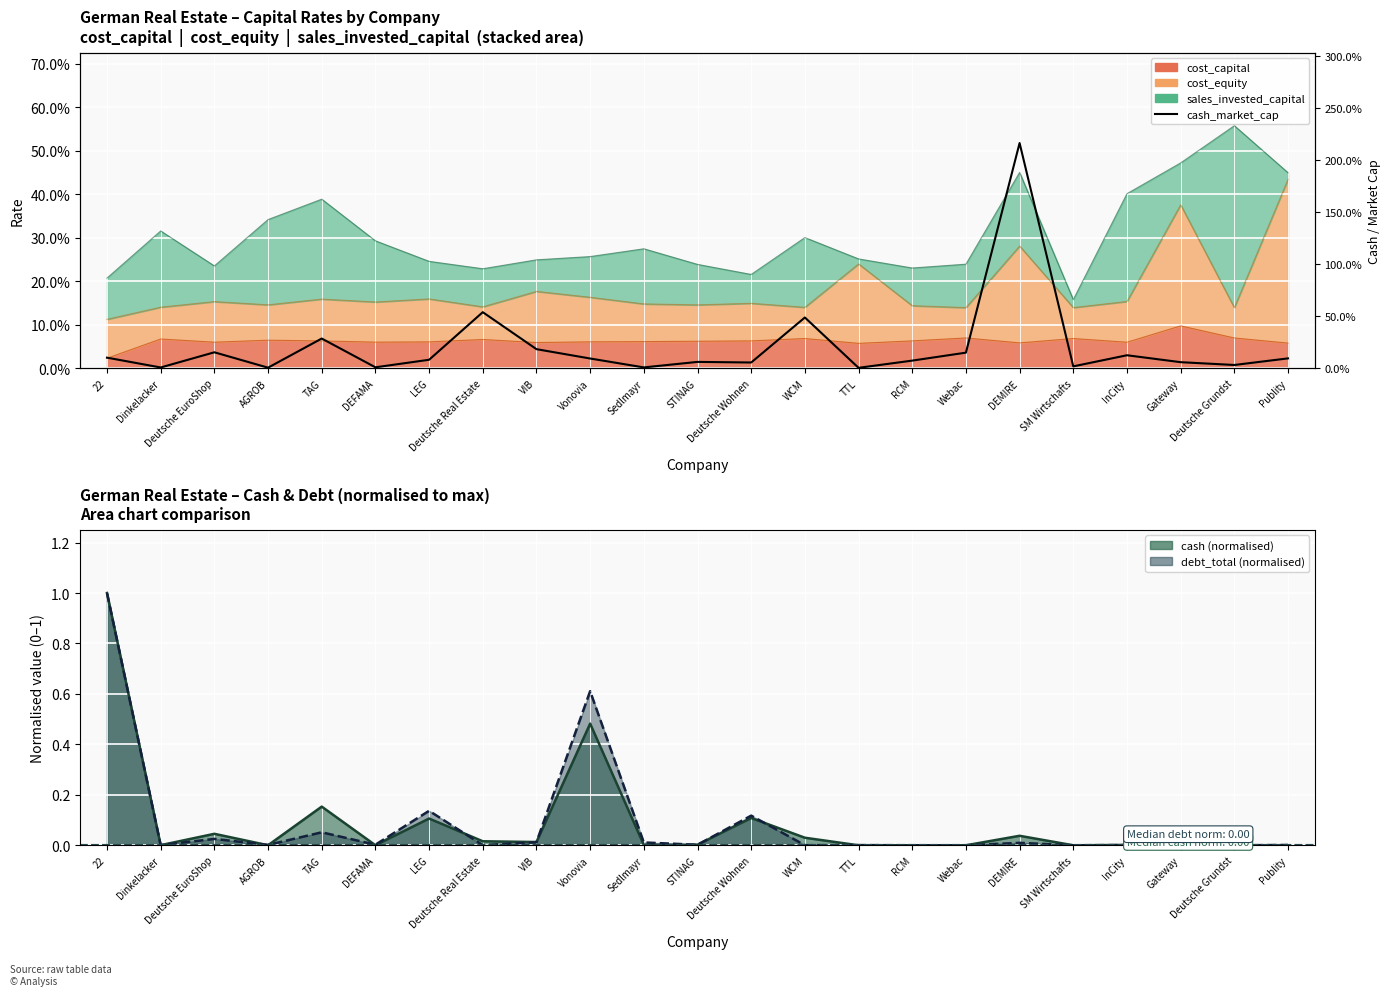

Reading right to left, extract all data points from this chart.

0.1	0.0	0.1	0.1	0.0	2.2	0.2	0.1	0.0	0.5	0.1	0.1	0.0	0.1	0.2	0.5	0.1	0.0	0.3	0.0	0.2	0.0	0.1